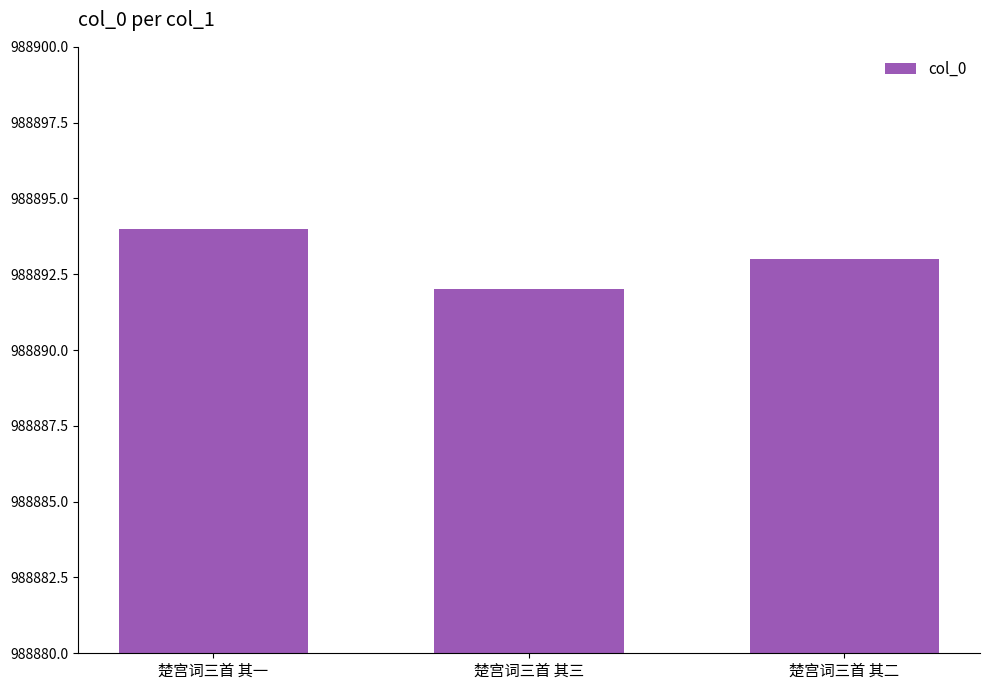

Which category has the highest value across all series?

楚宫词三首 其一